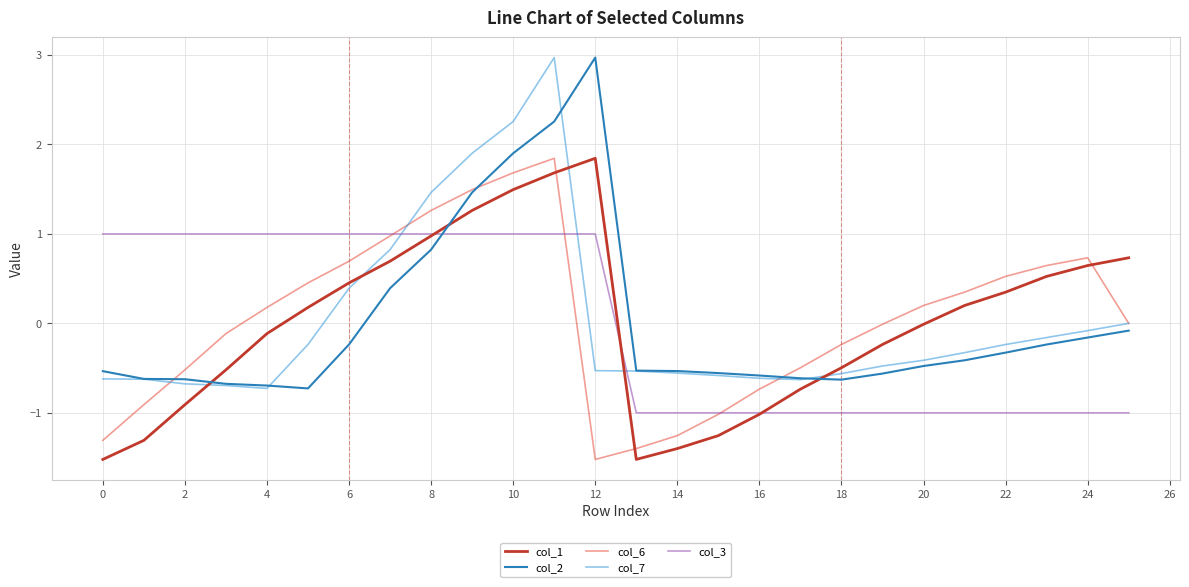

What is the maximum value shown in the chart?

3.0